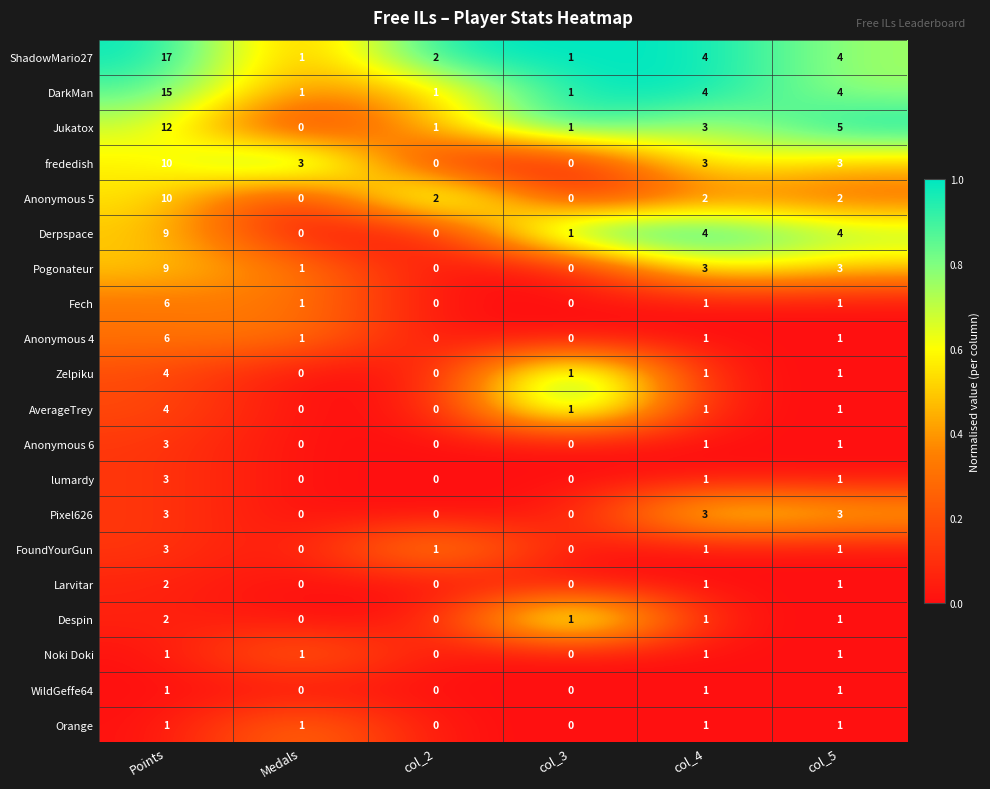

What is the sum of all Derpspace values?

18